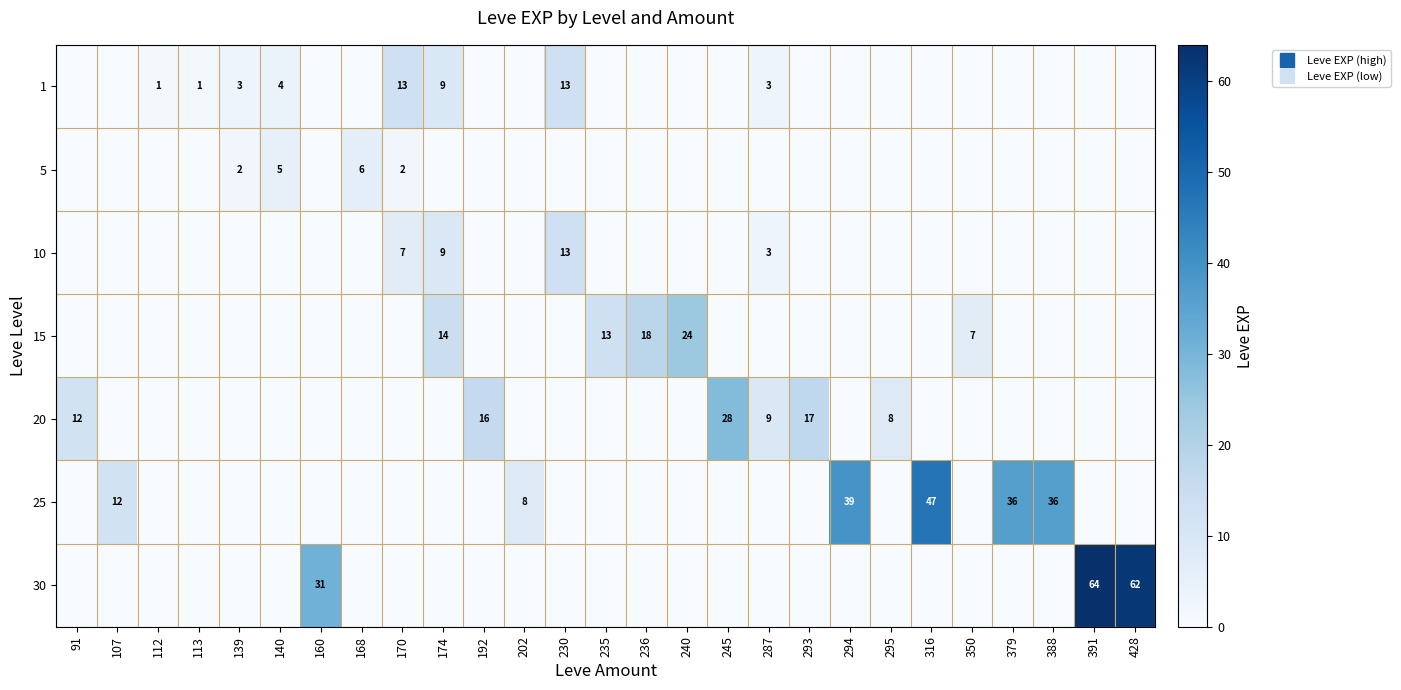

The 10 series shows 0 at 388. True or false?

True